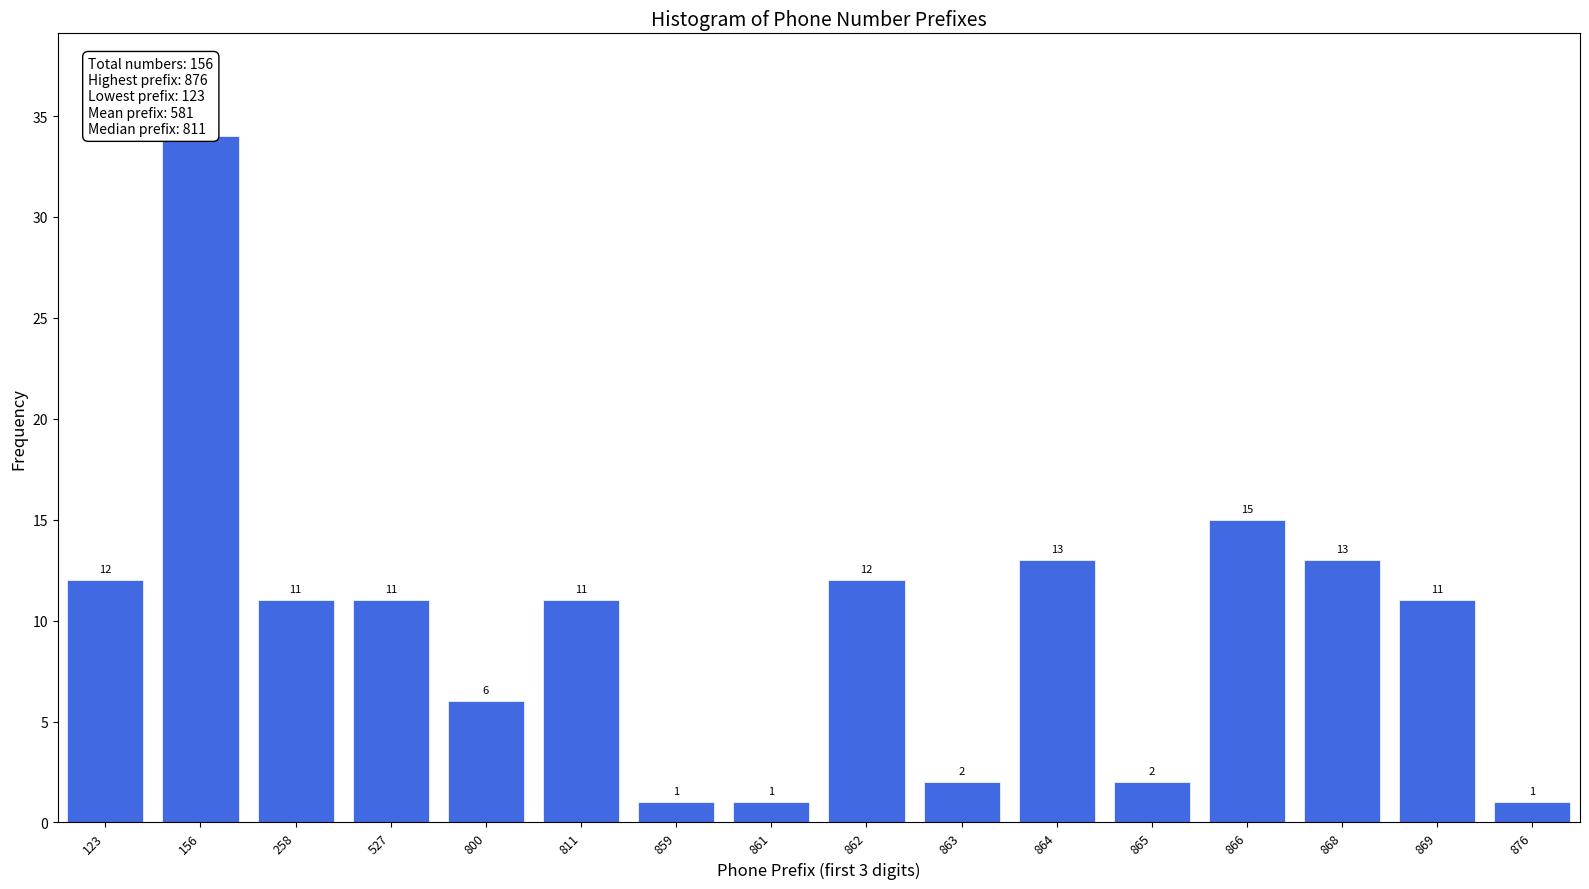

Reading left to right, transcribe all the data shown in this chart.

123=12	156=34	258=11	527=11	800=6	811=11	859=1	861=1	862=12	863=2	864=13	865=2	866=15	868=13	869=11	876=1